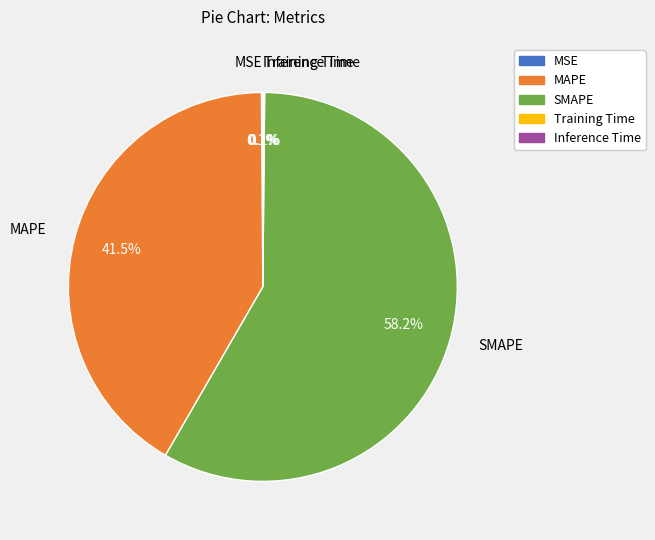

Which slice is the largest?

SMAPE